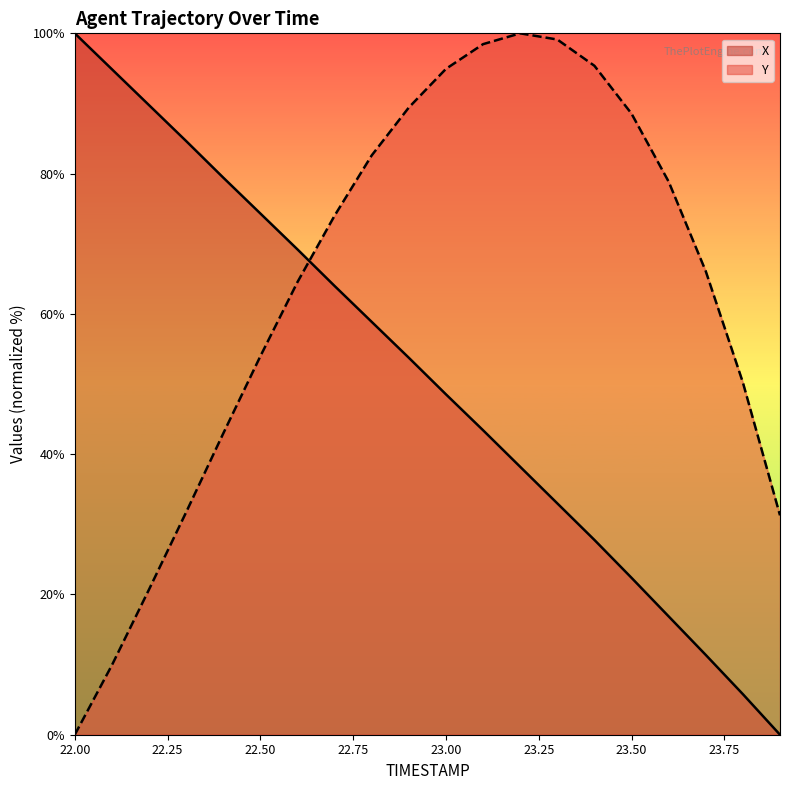

True or false: Y has a value of 15.6 at 22.1.

False